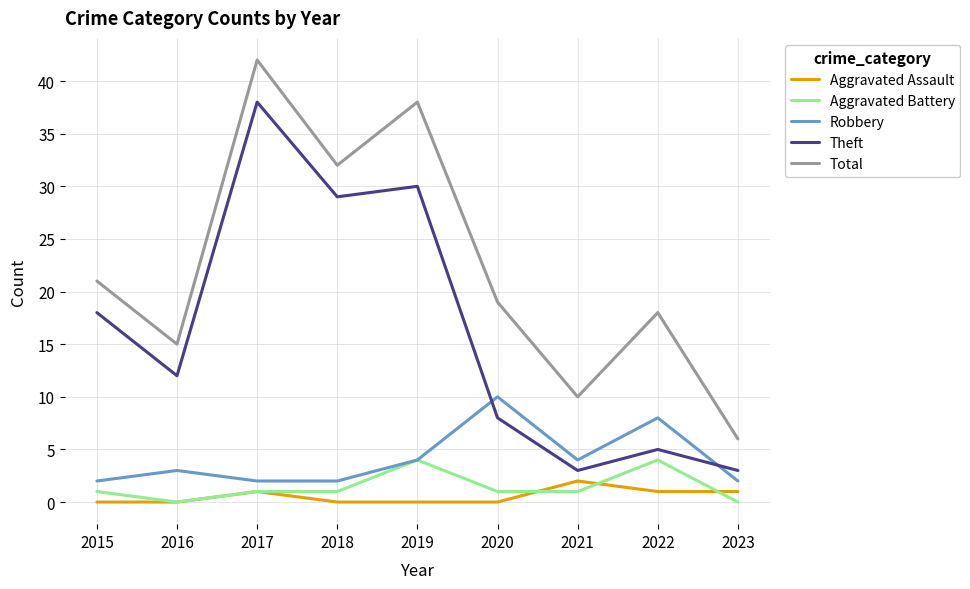

What is the spread (max minus min) of values at 2020?

19